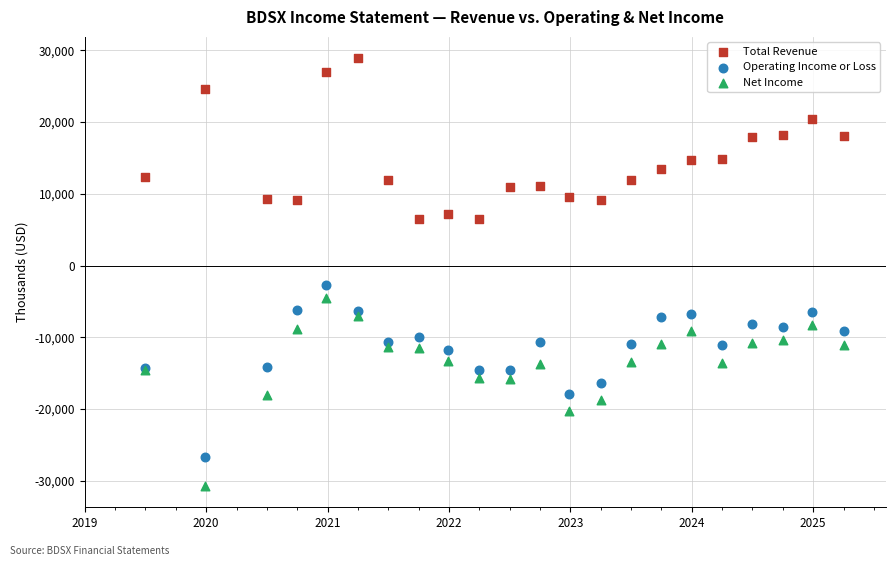

Which series contains the highest Y value?

Total Revenue